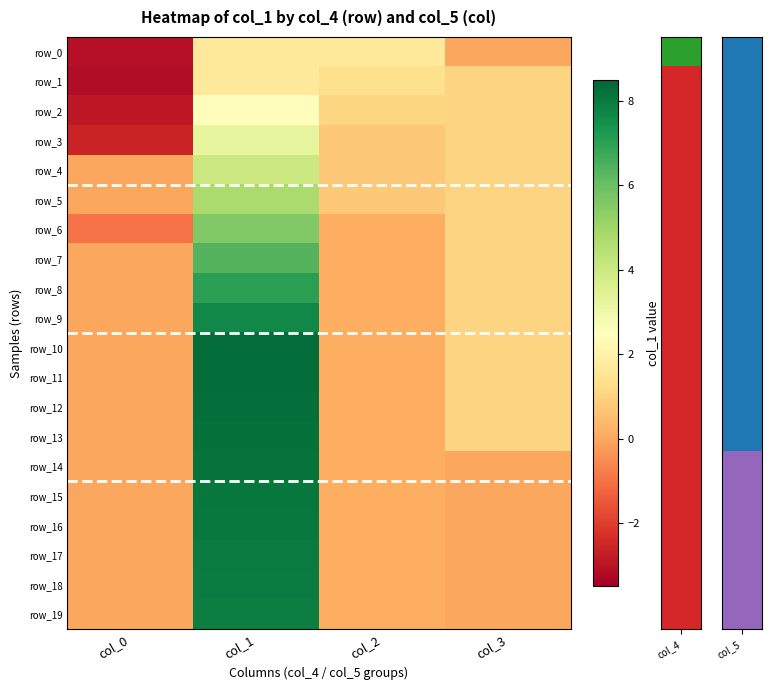

At which category is the sum across all series the highest?

col_1